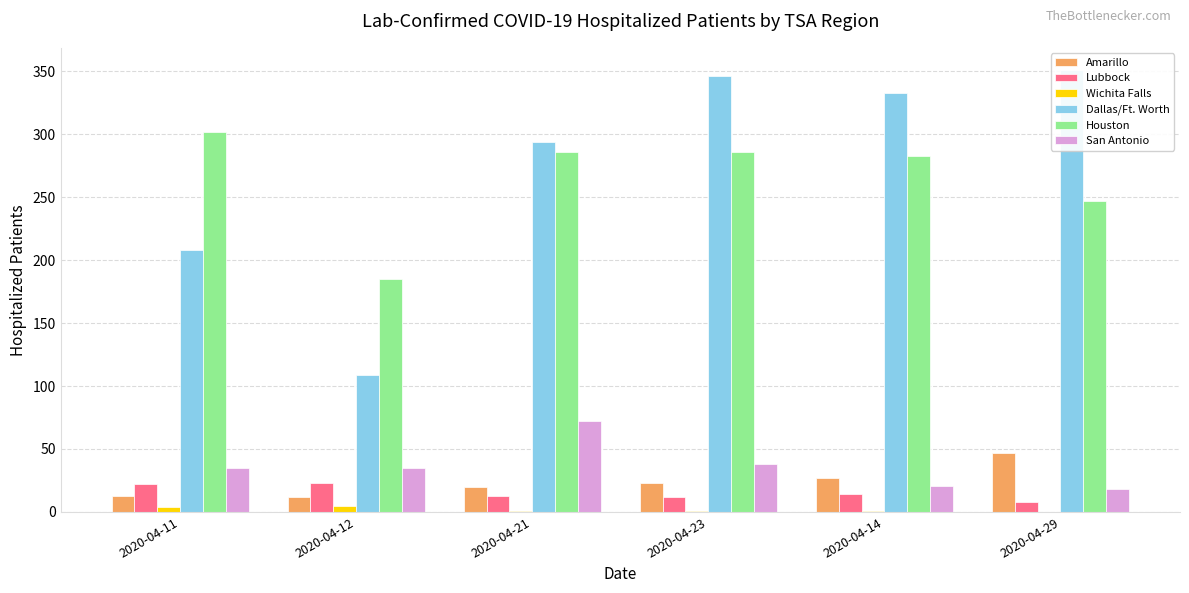

At 2020-04-23, list the series in order from largest to smallest.

Dallas/Ft. Worth, Houston, San Antonio, Amarillo, Lubbock, Wichita Falls